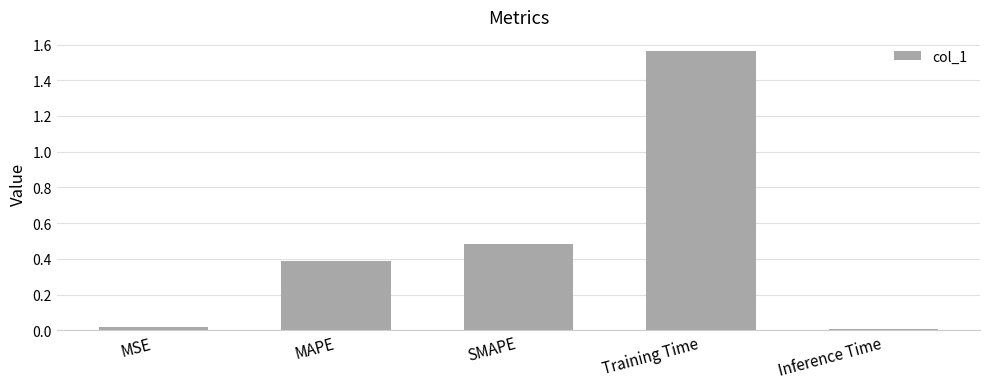

What is the label of the 1st bar from the right?

Inference Time